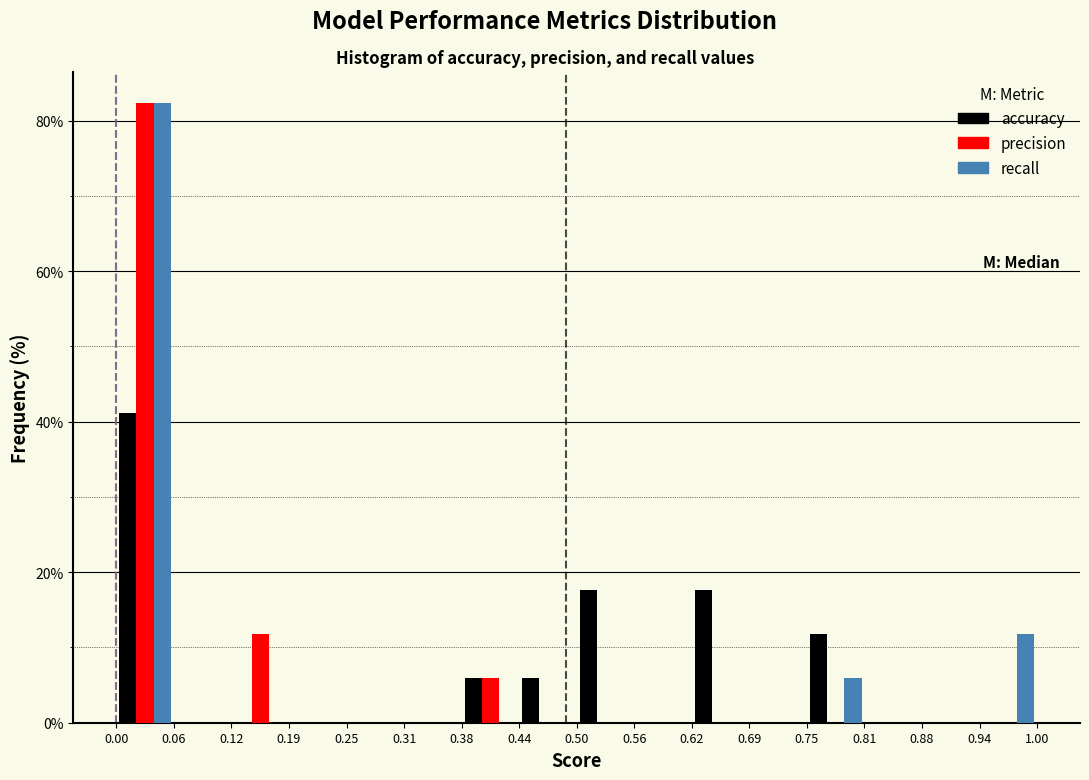

What is the height of the accuracy bar covering 0.00 to 0.06 on the x-axis? The values are not printed on the chart, so give them approximately, as read against the axis.

42